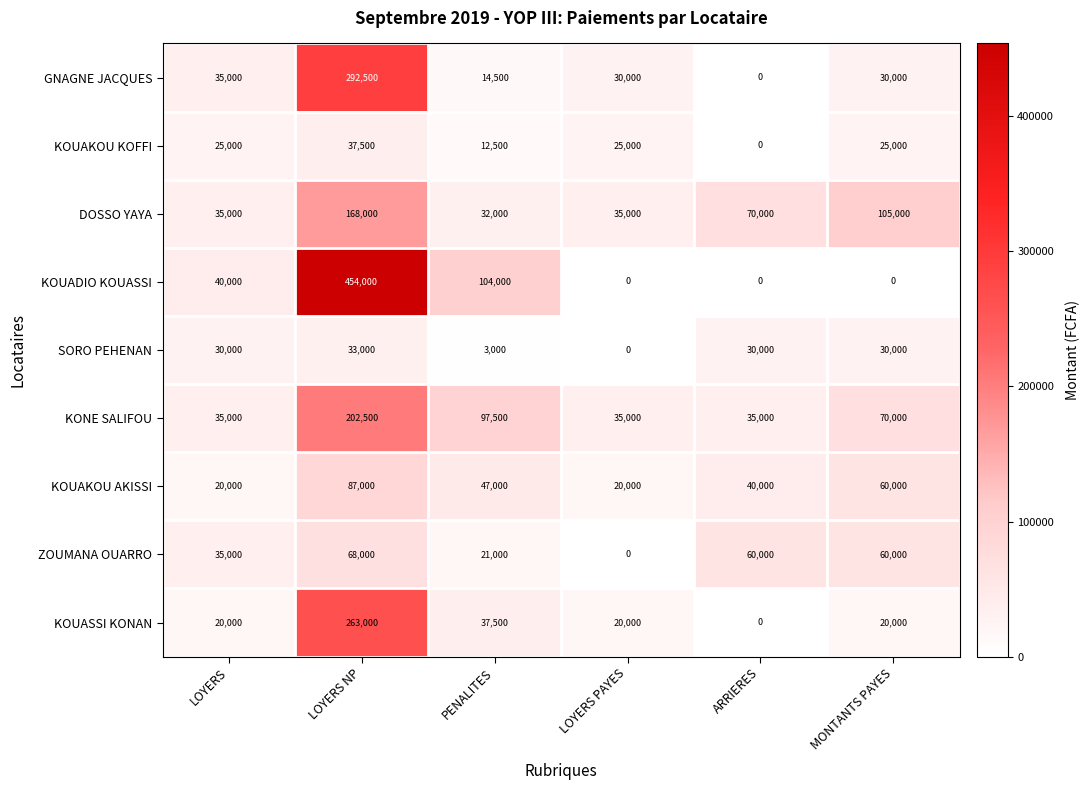

How many data points does each series have?

6